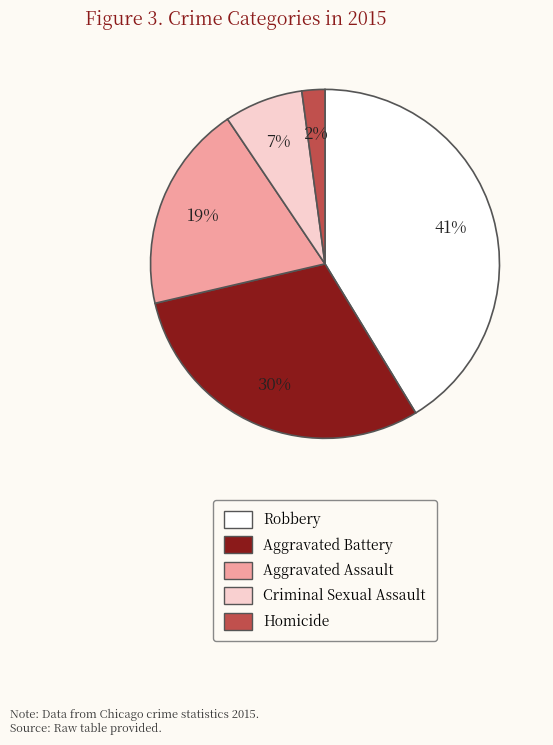

Is Robbery the majority of the pie?

No